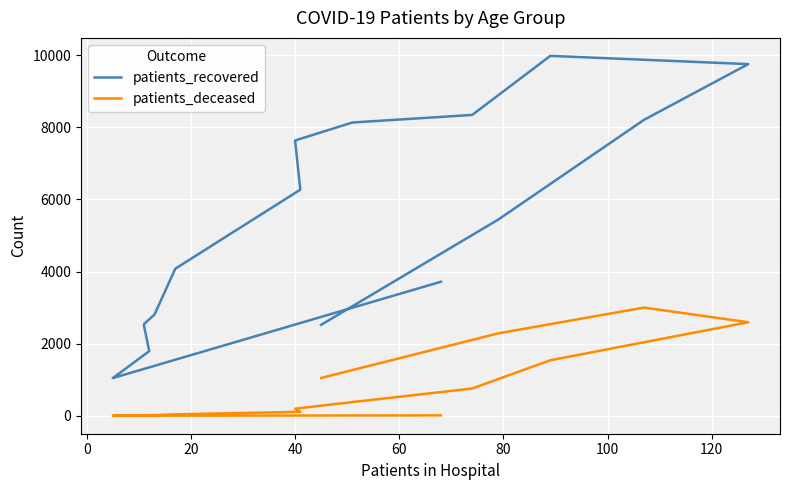

True or false: patients_deceased and patients_recovered cross at least once.

False